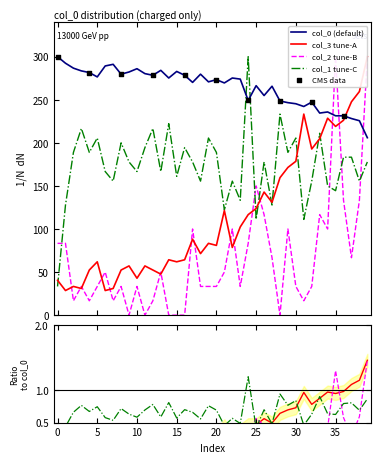

What is the total value across all series at 13?

548.4